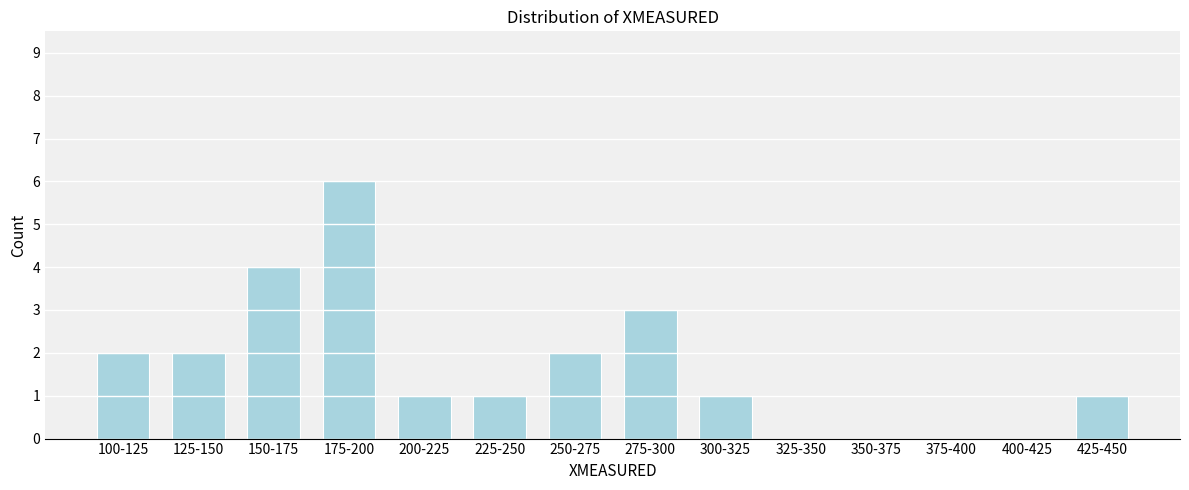

Reading left to right, extract all data points from this chart.

100-125=2	125-150=2	150-175=4	175-200=6	200-225=1	225-250=1	250-275=2	275-300=3	300-325=1	325-350=0	350-375=0	375-400=0	400-425=0	425-450=1